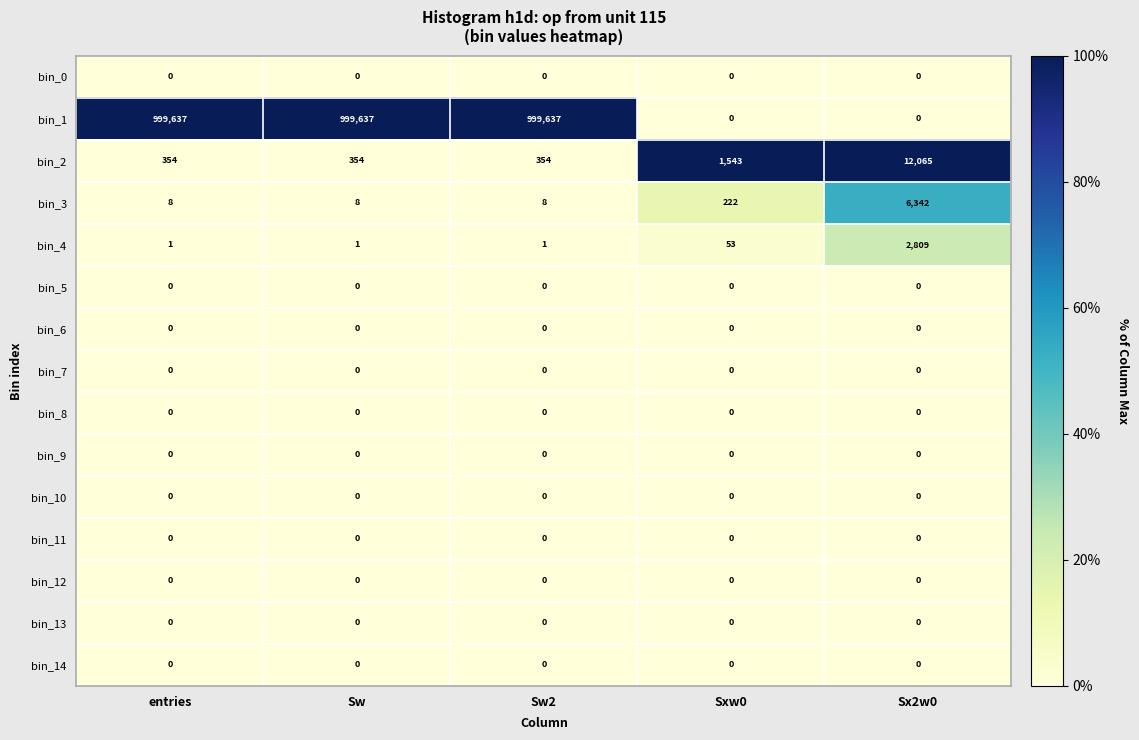

What is the approximate value of bin_1 at Sw2?

999637